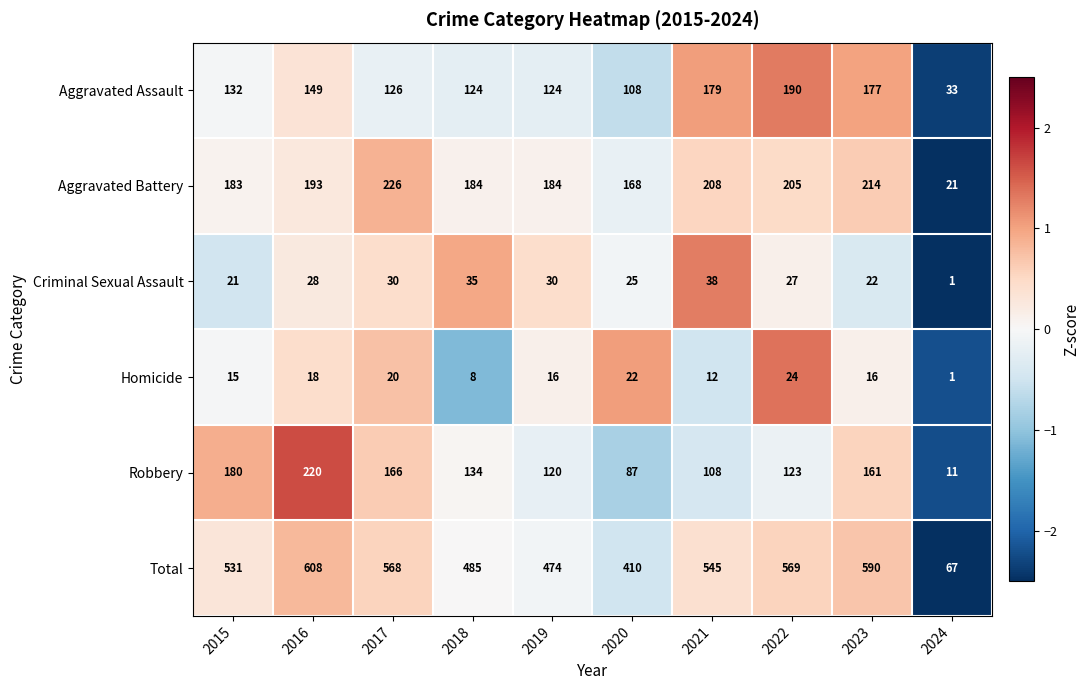

At which label does Robbery first exceed 134?

2015